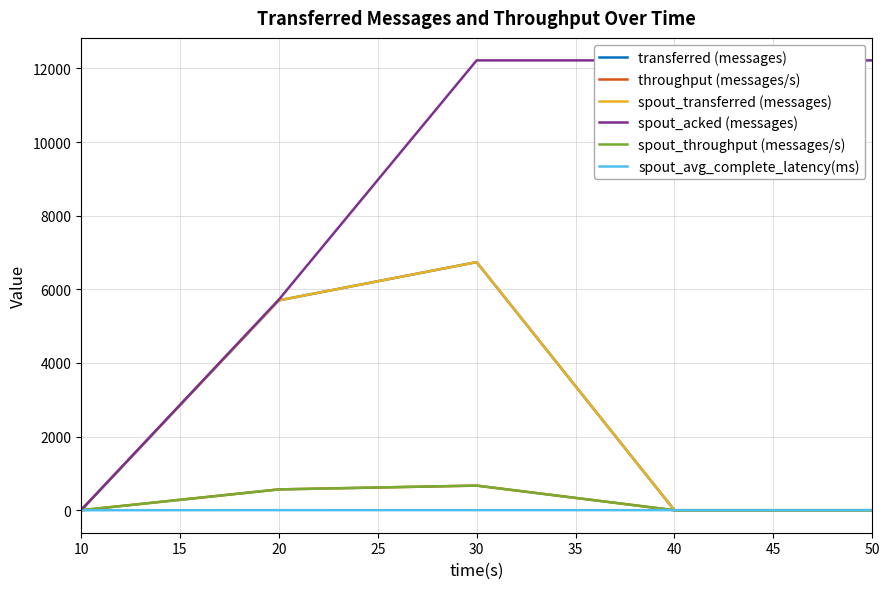

The value of transferred (messages) at 10 is -4382.9. True or false?

False